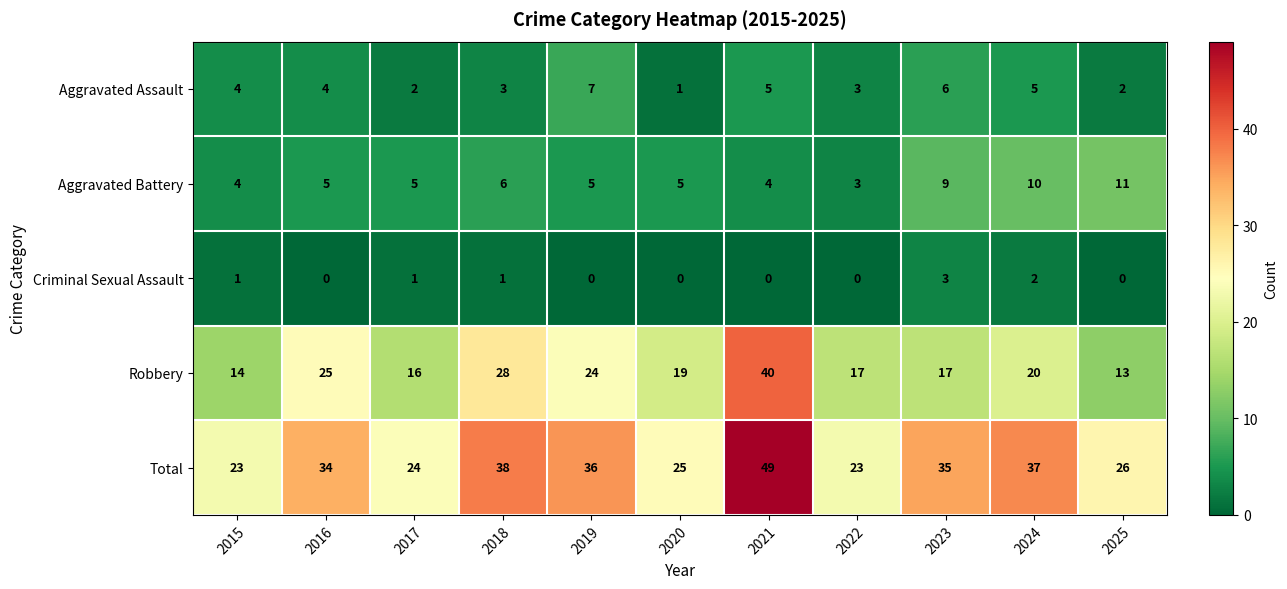

What is the total value across all series at 2025?

52